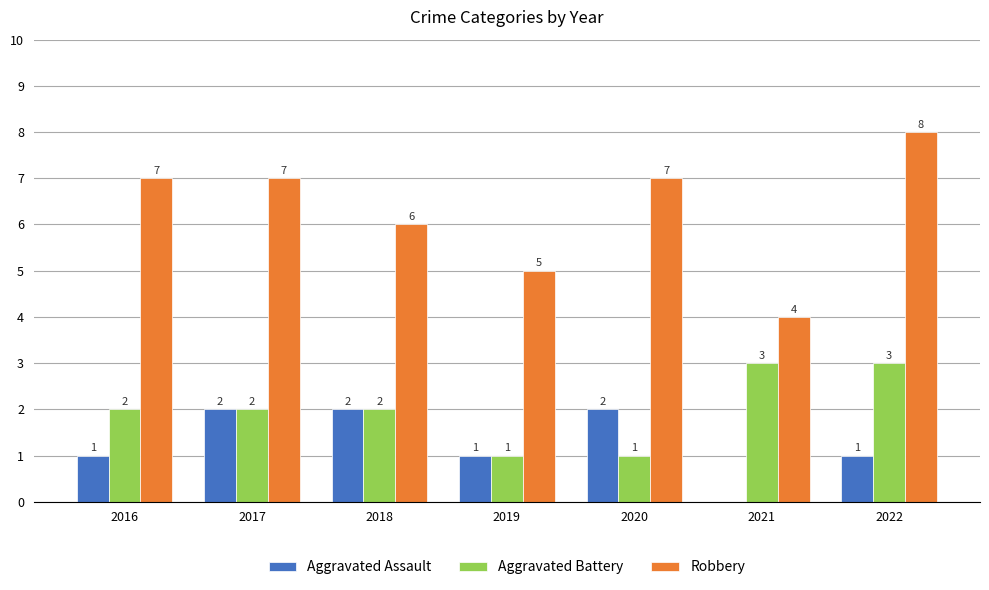

What is the difference between the Aggravated Assault values at 2020 and 2022?

1